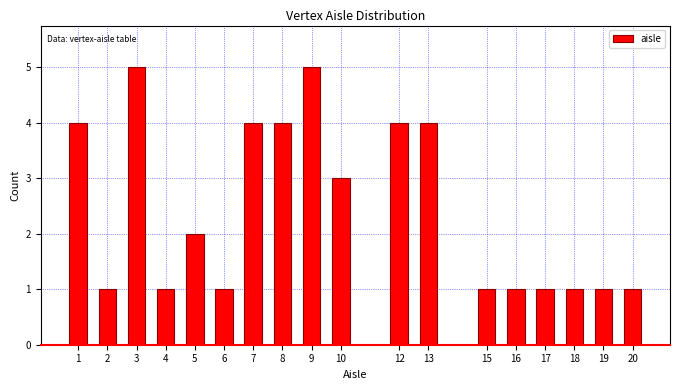

Reading left to right, what are all the values shown in this chart?

4	1	5	1	2	1	4	4	5	3	4	4	1	1	1	1	1	1